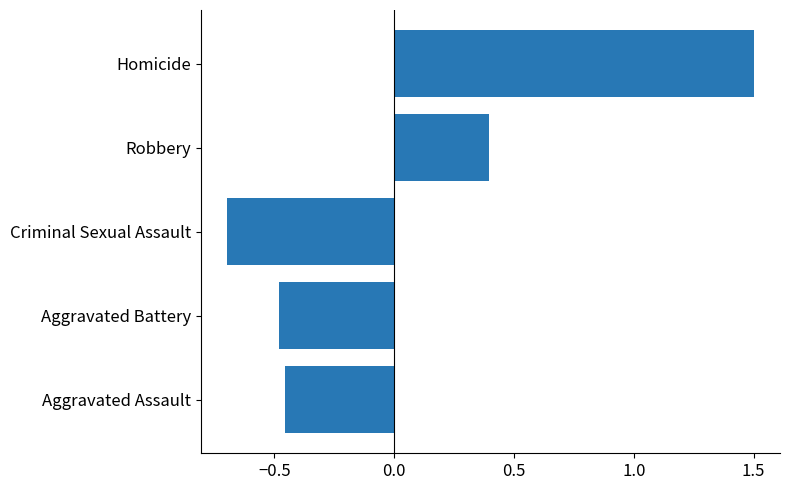

True or false: the data shows -0.8 at Aggravated Battery.

False